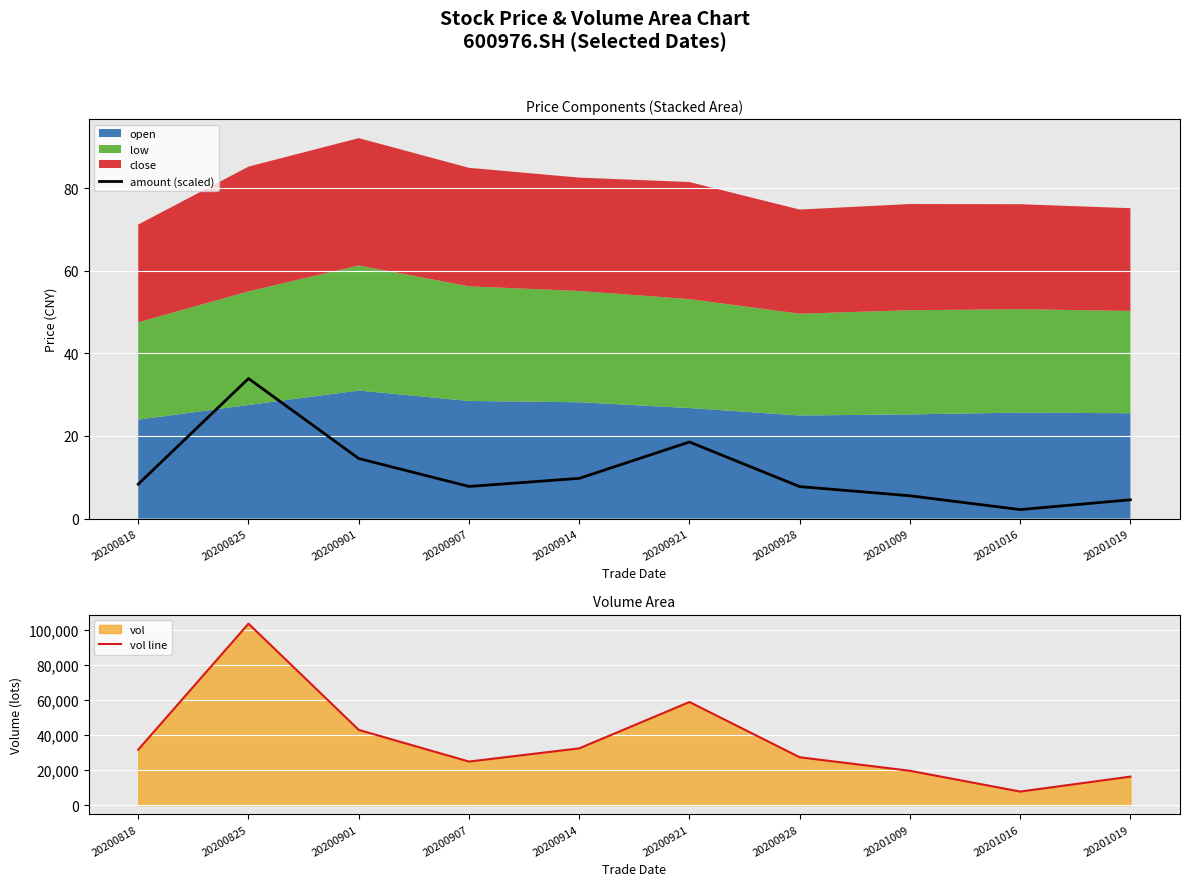

The value of amount (scaled) at 20200818 is 8.3. True or false?

True